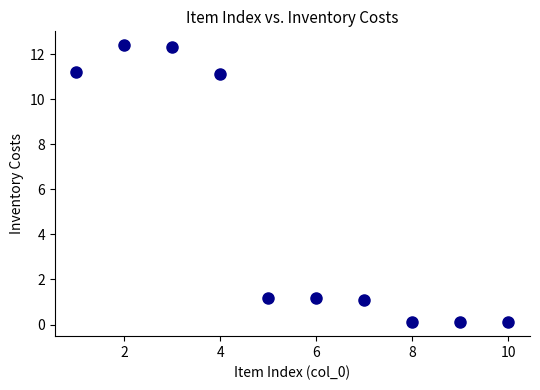

What is the range of X values (max minus min)?

9.0